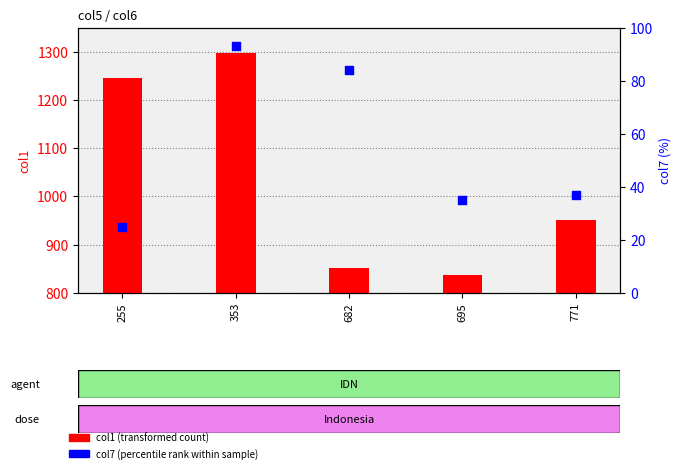

Which series contains the lowest Y value?

col7 (percentile rank)